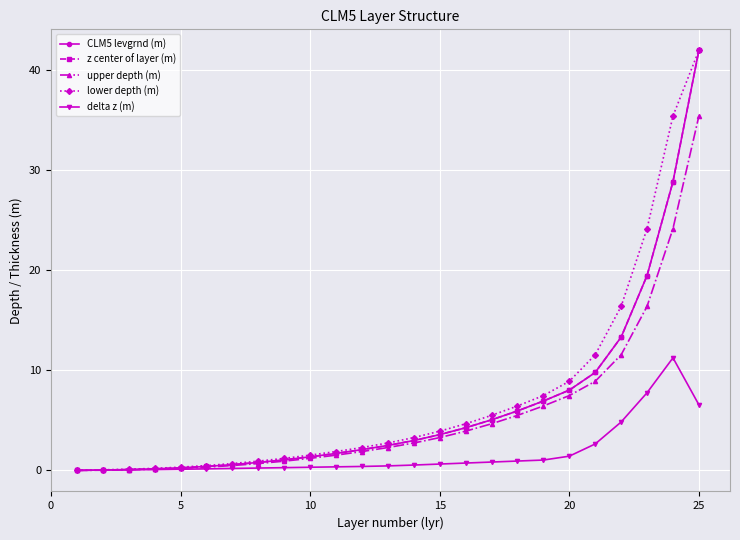

Is this an area chart (filled region under the line)?

No